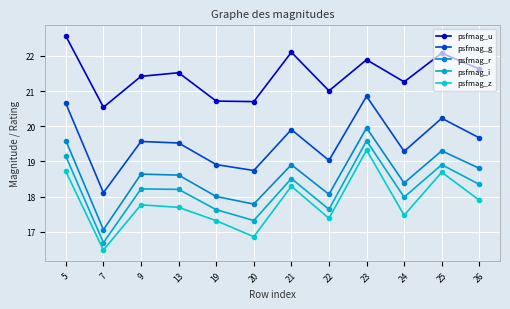

What is the sum of all psfmag_u values?

257.4